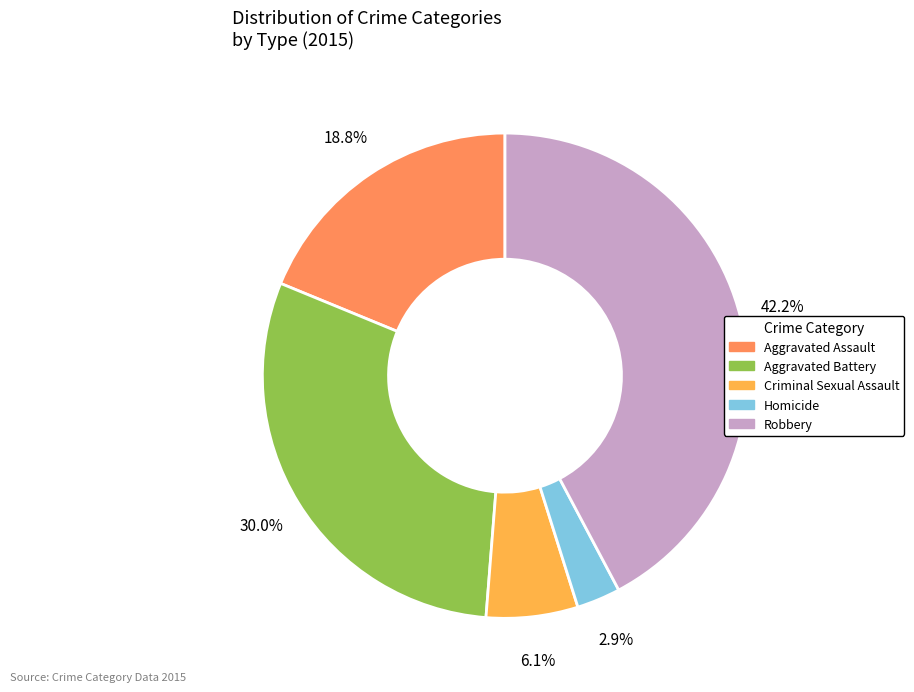

What is the ratio of the value at Robbery to the value at Aggravated Battery?

1.4